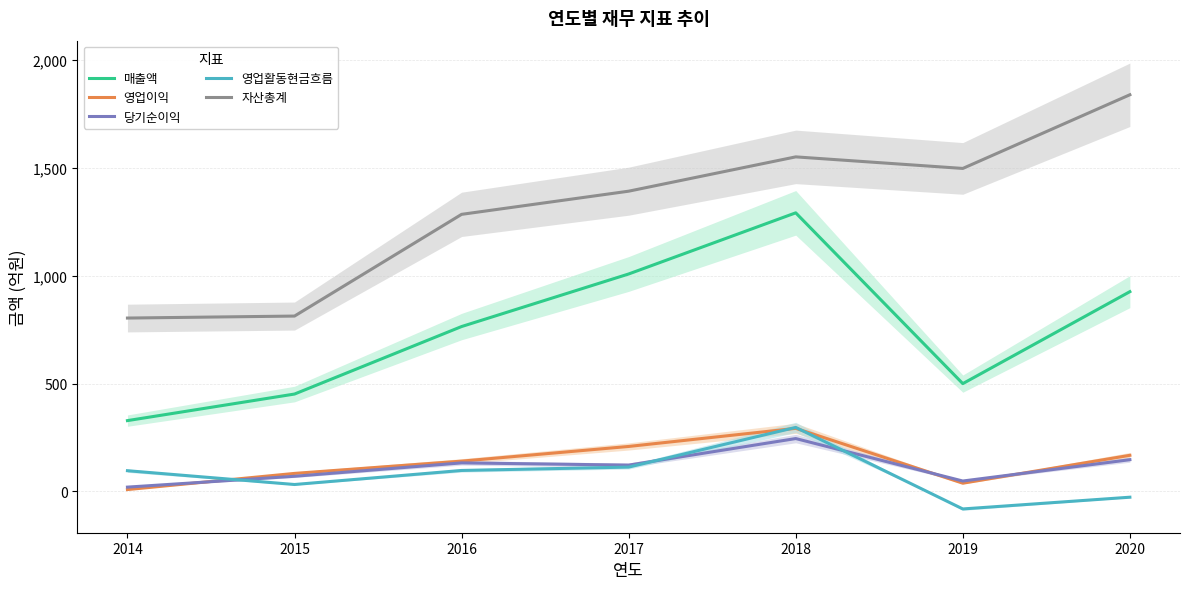

What is the maximum value shown in the chart?

1838.7